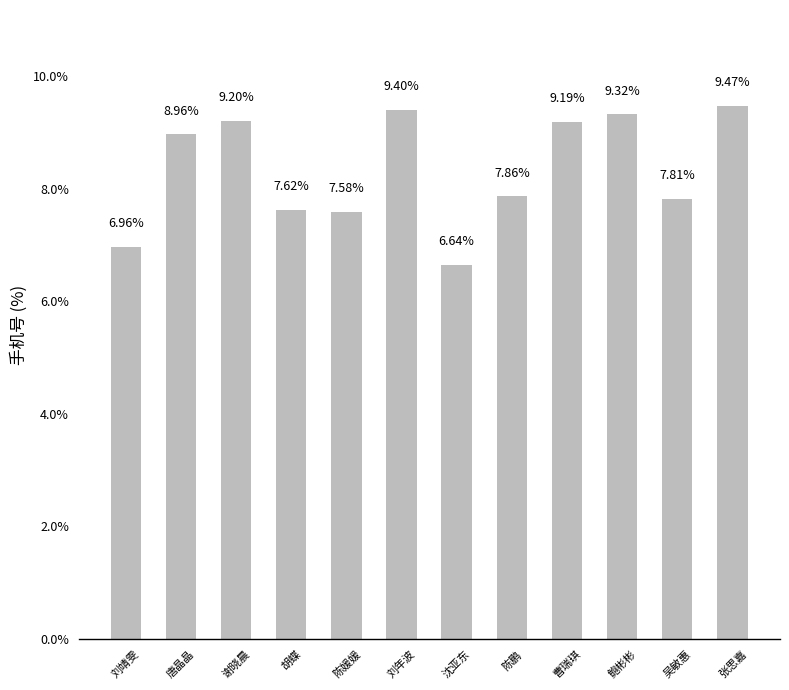

What is the value of the 4th bar from the left?

7.6